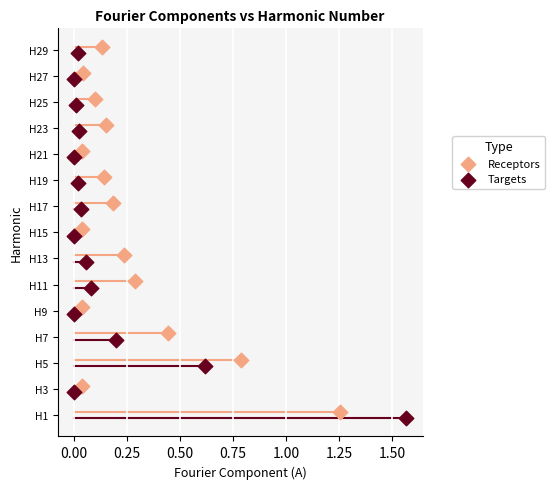

Which series reaches the minimum Y coordinate?

Targets